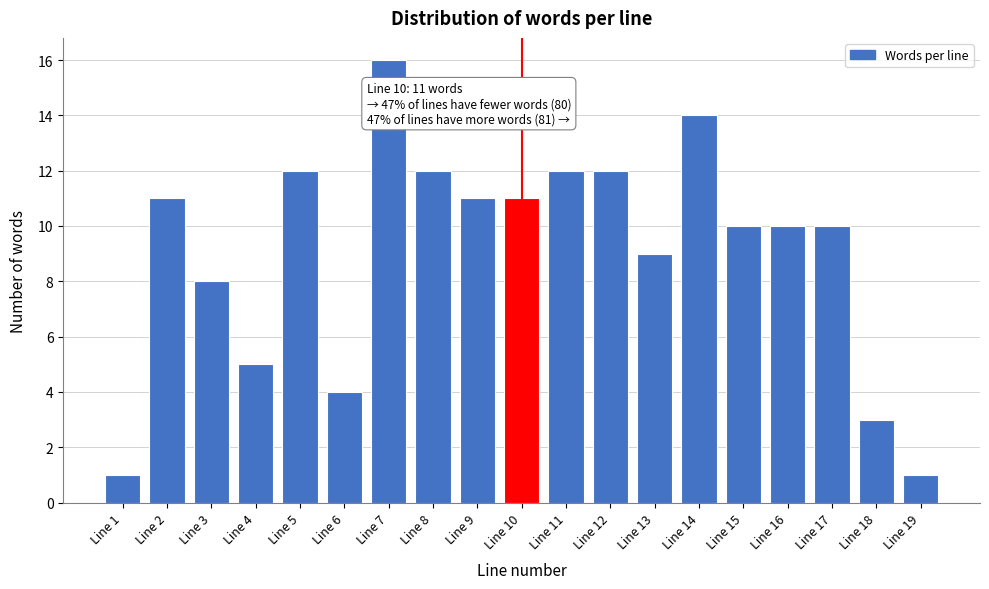

Reading right to left, transcribe all the data shown in this chart.

Line 19=1	Line 18=3	Line 17=10	Line 16=10	Line 15=10	Line 14=14	Line 13=9	Line 12=12	Line 11=12	Line 10=11	Line 9=11	Line 8=12	Line 7=16	Line 6=4	Line 5=12	Line 4=5	Line 3=8	Line 2=11	Line 1=1